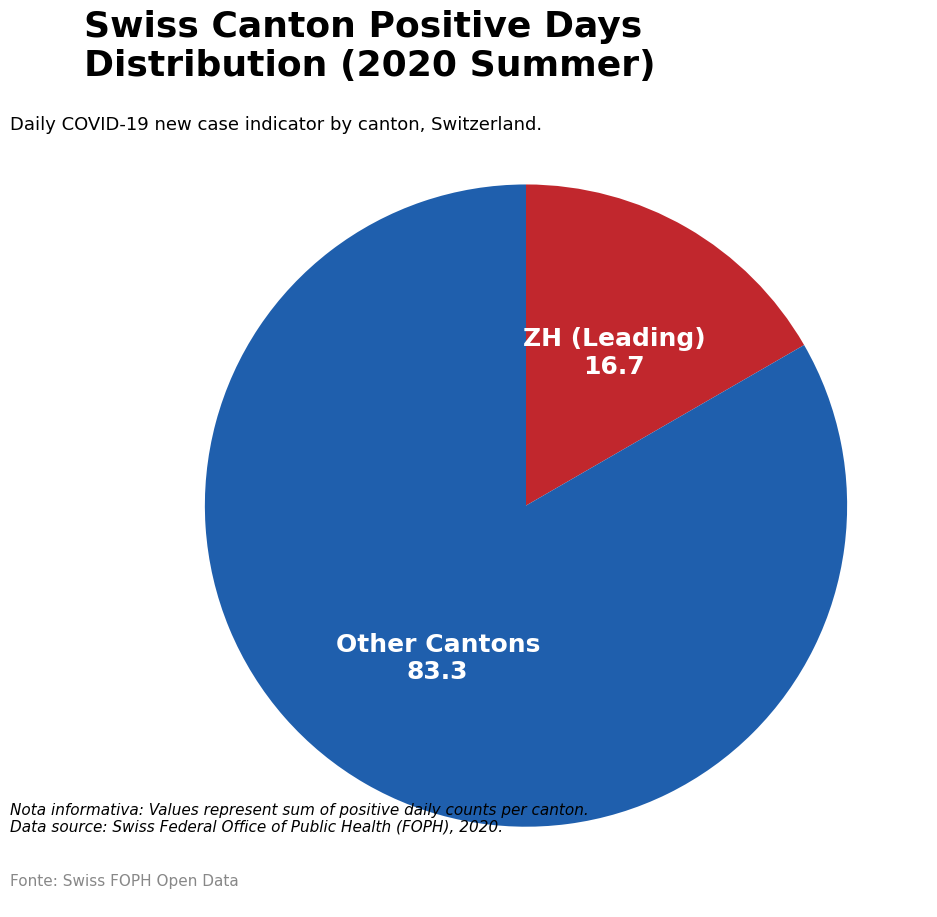

Is there any slice that represents more than half of the pie?

Yes